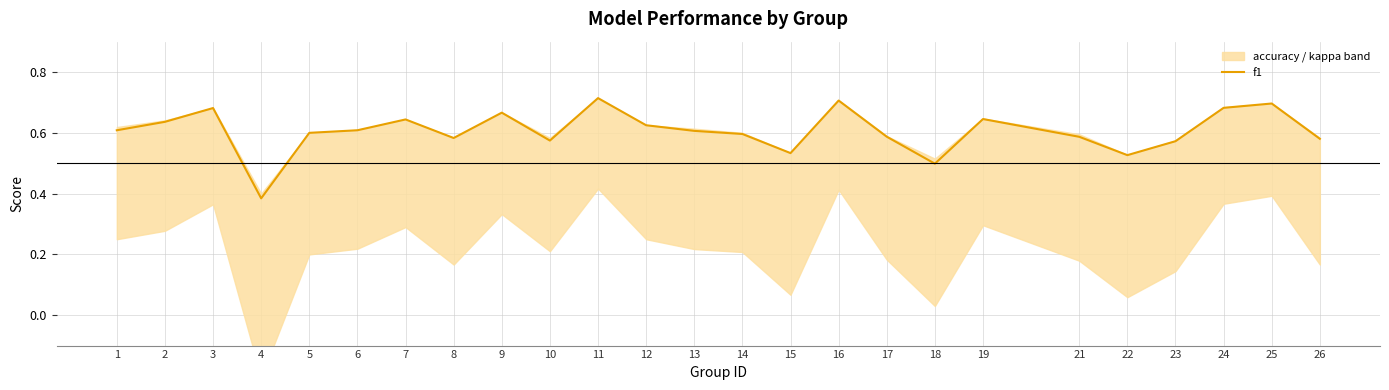

What is the average value?

0.6